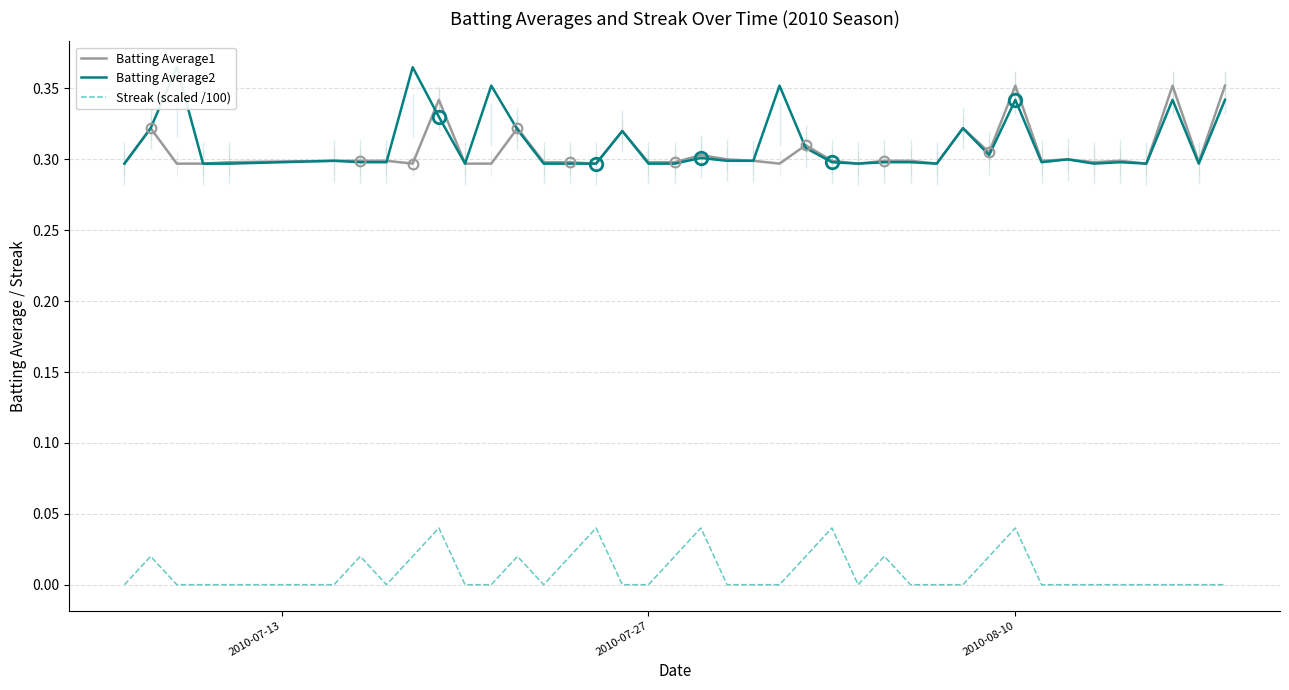

True or false: Batting Average1 and Streak (scaled /100) cross at least once.

False